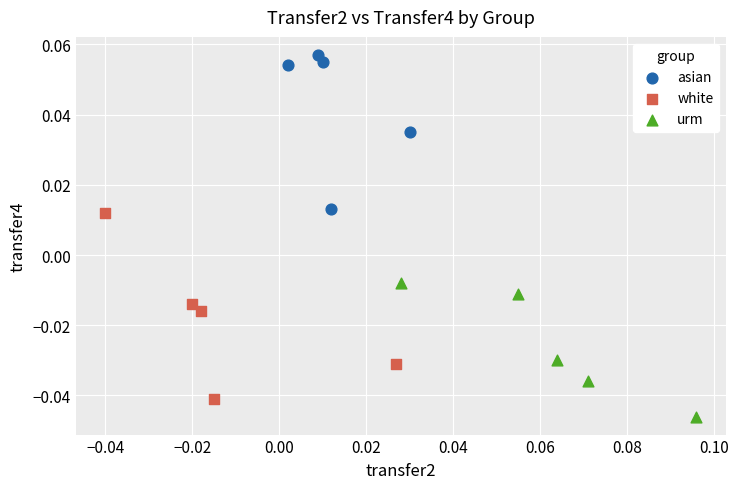

Which series reaches the maximum Y coordinate?

asian